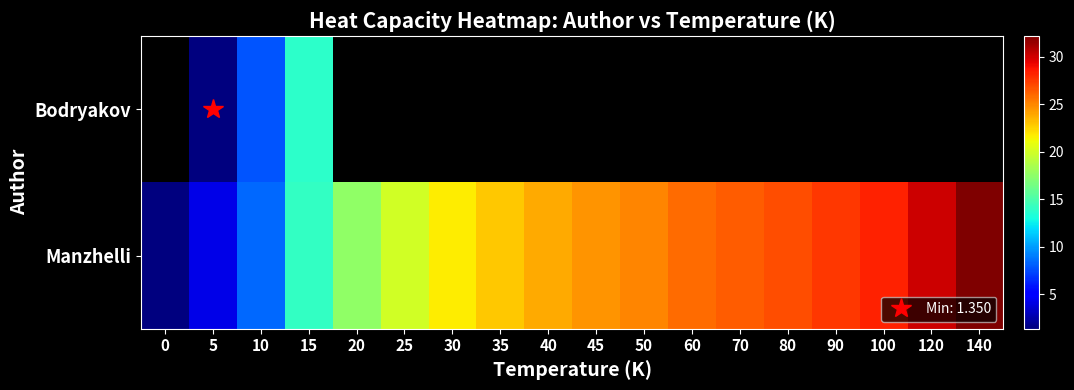

Which series changed the most between 15 and 45?

Manzhelli